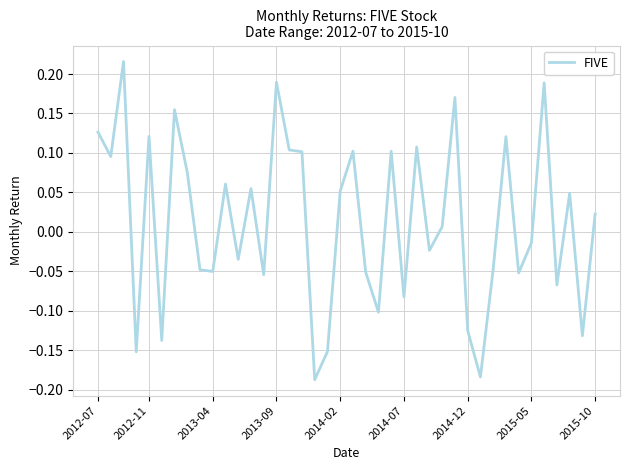

What is the difference between the maximum and minimum values?

0.4